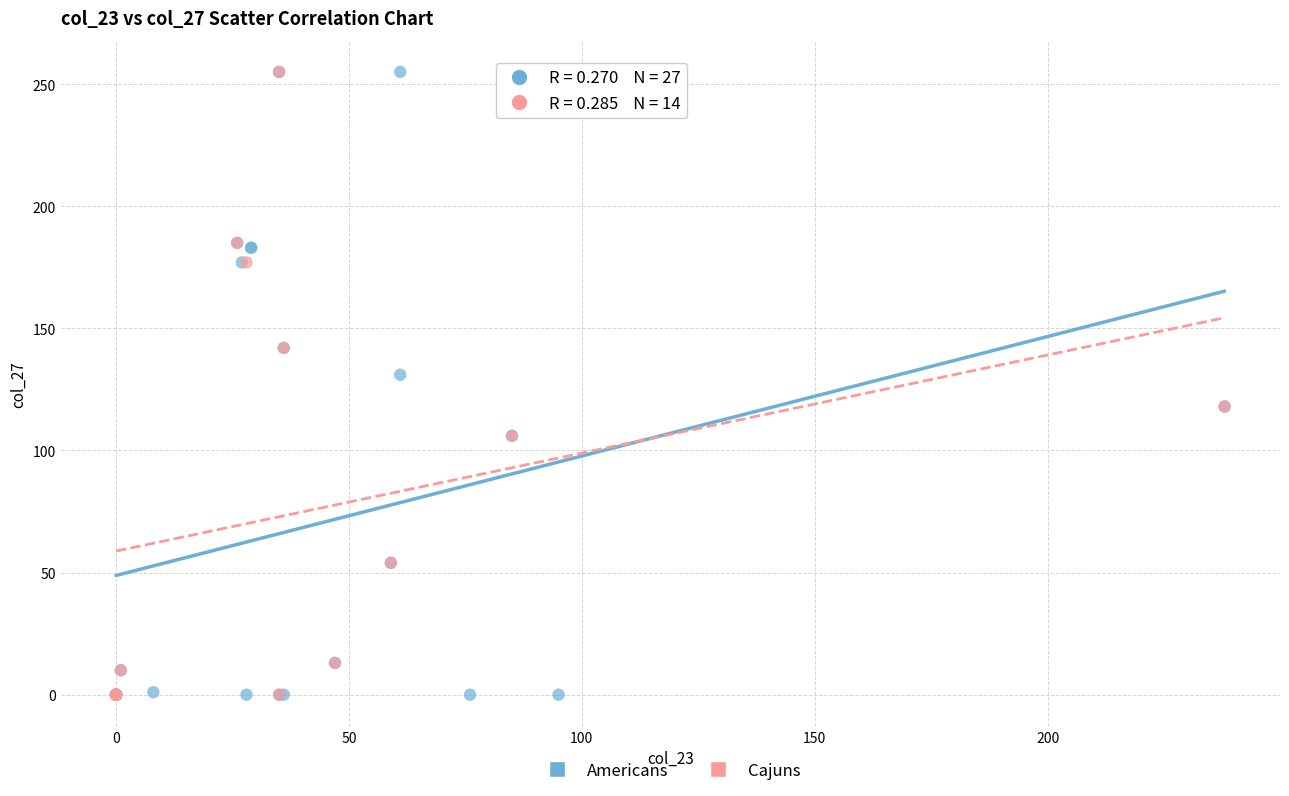

What are all the series names shown in the legend?

Americans, Cajuns